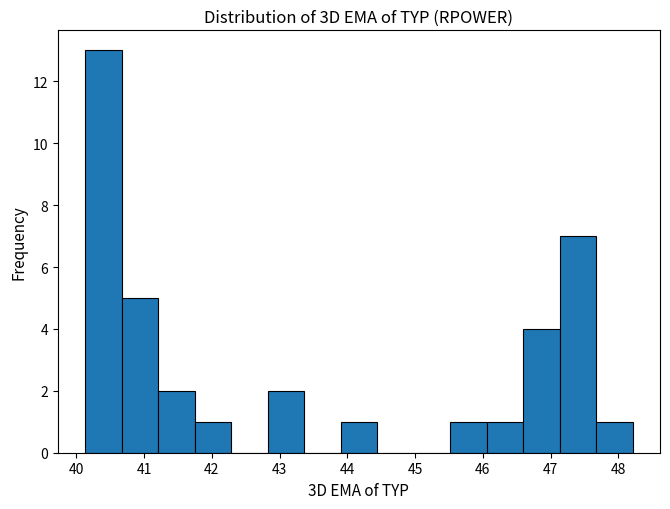

Which range on the x-axis has the tallest bar?

40.1 to 40.7